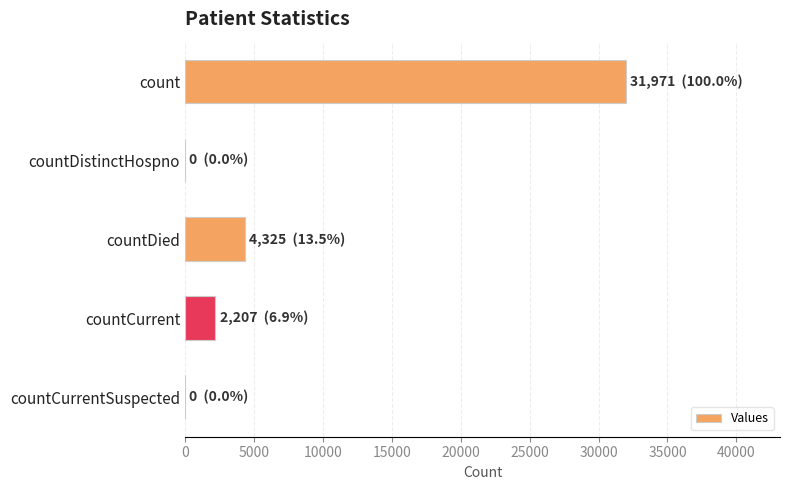

Which label corresponds to the largest value in the chart?

count